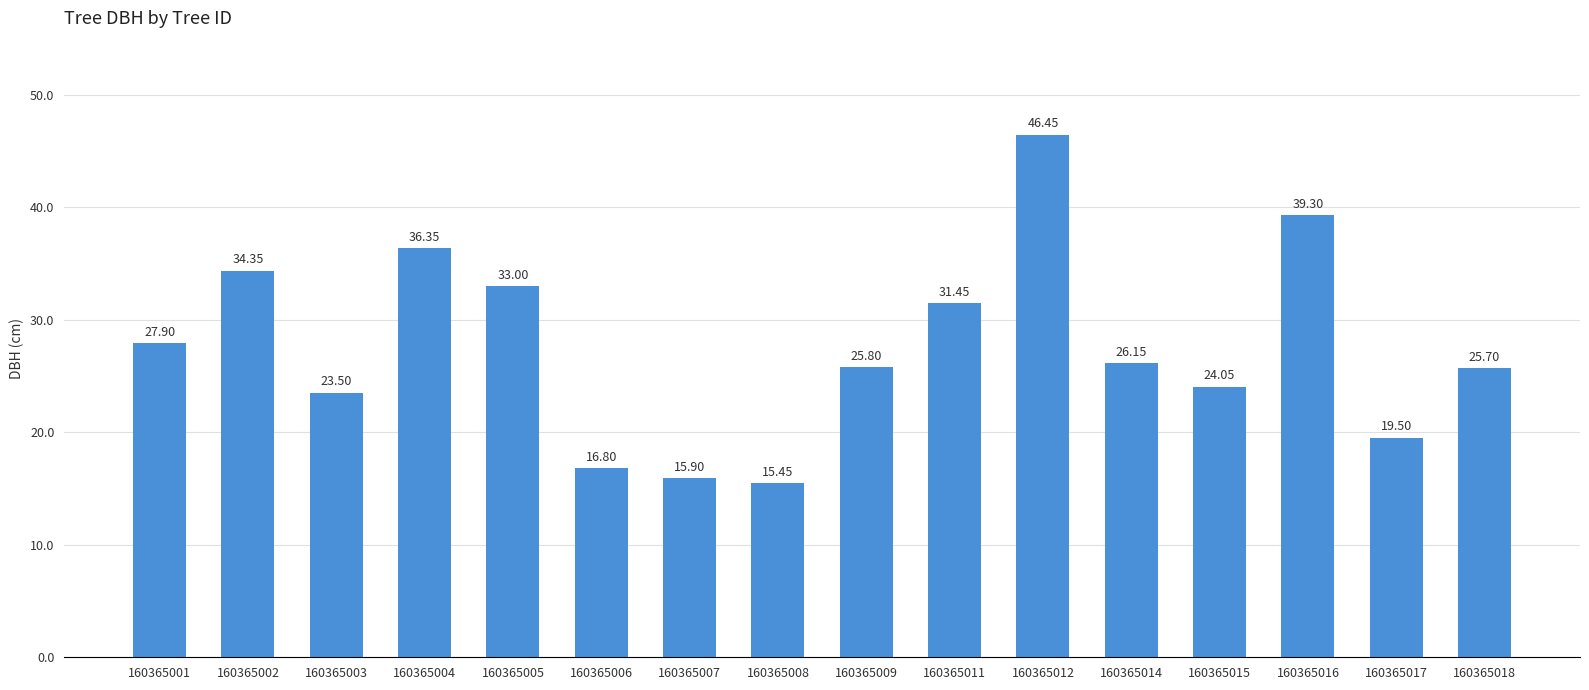

Which has a higher value, 160365004 or 160365008?

160365004